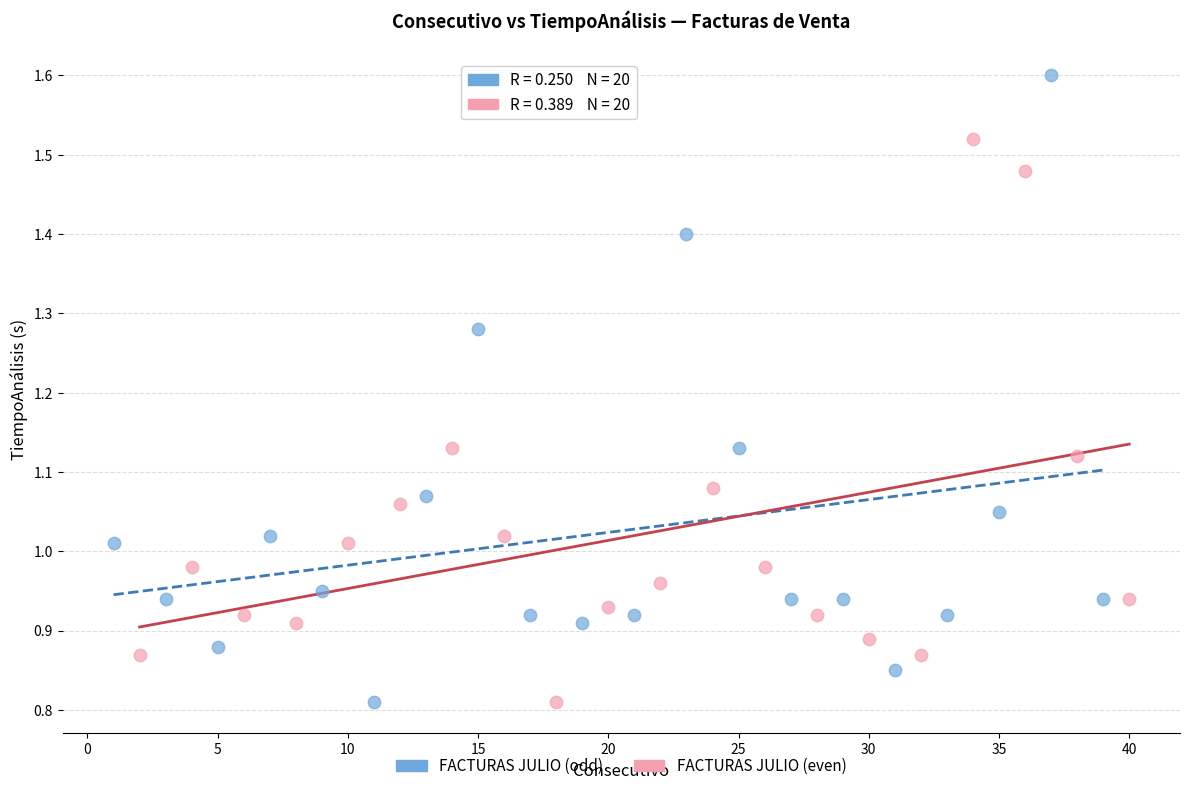

Which series contains the highest Y value?

FACTURAS JULIO (odd)